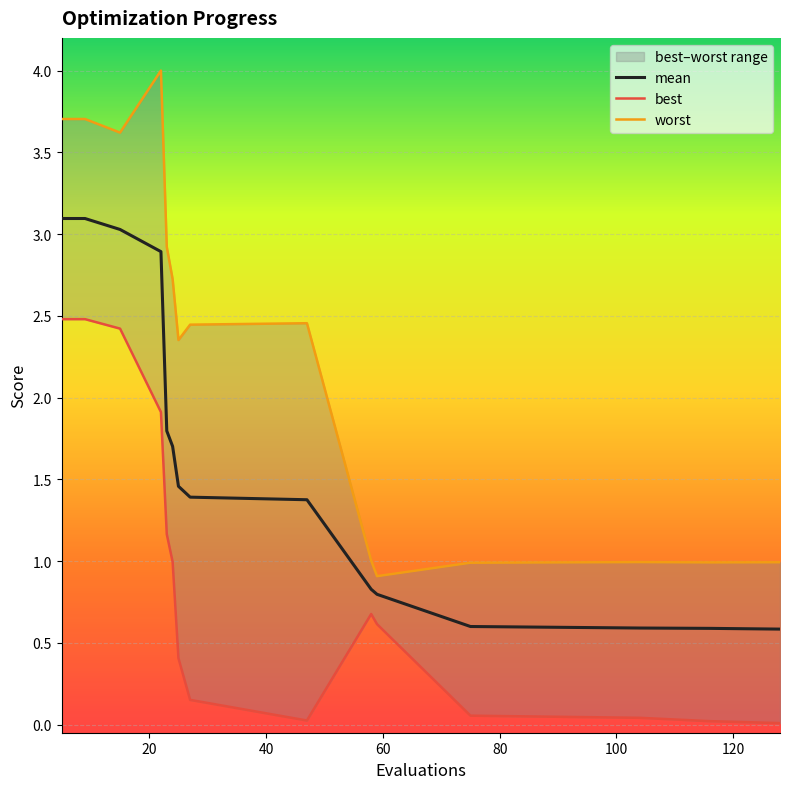

What is the highest value of the mean series?

3.1